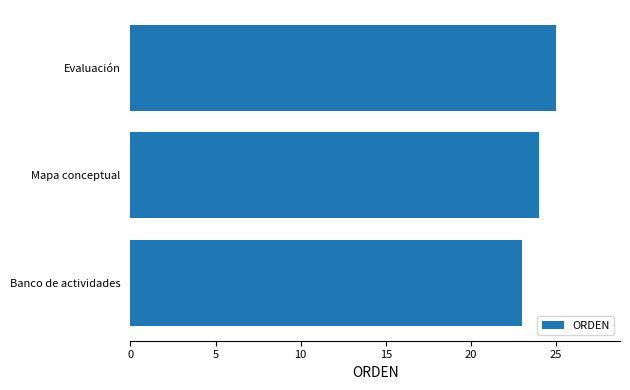

Approximately how many times larger is the value at Evaluación compared to Mapa conceptual?

1.0